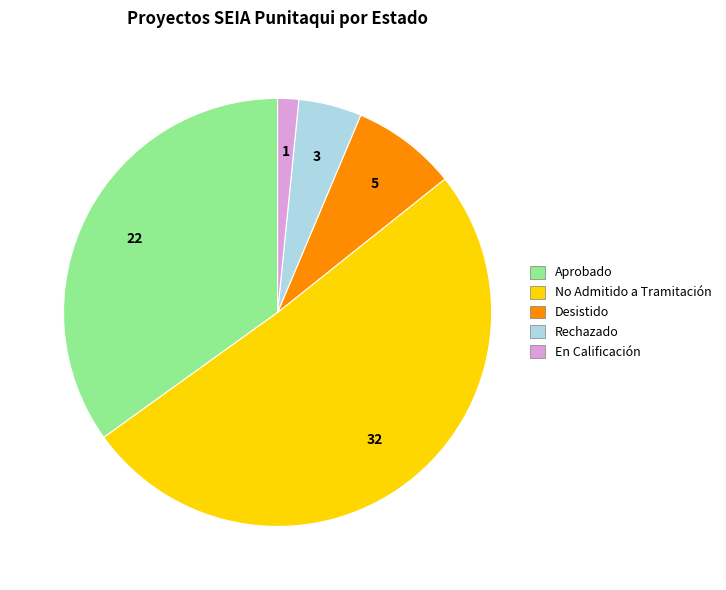

Which has a higher value, En Calificación or Aprobado?

Aprobado